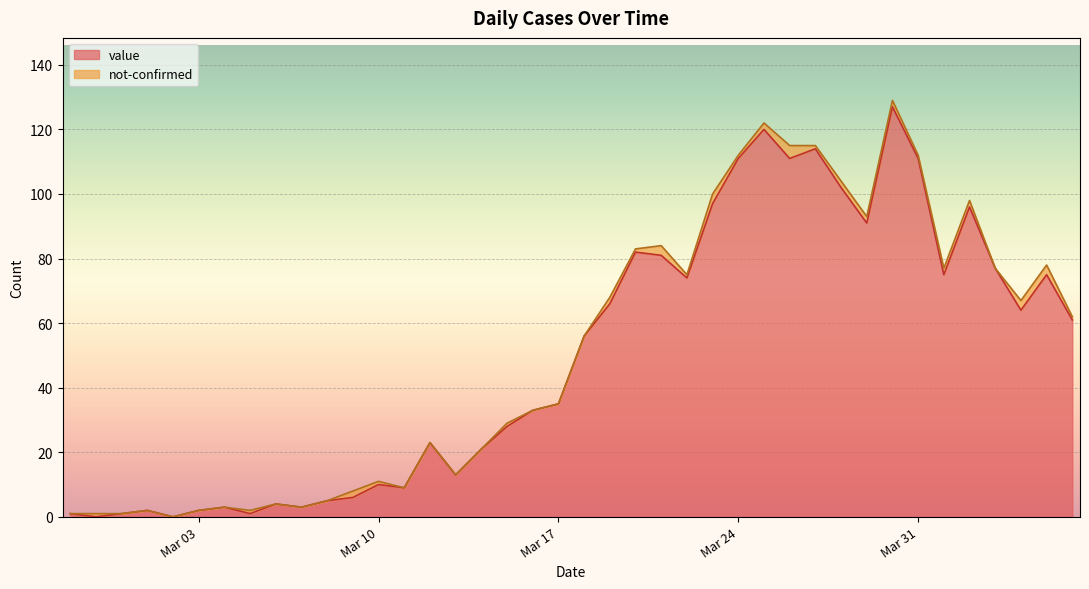

What is the approximate value at 2020-04-05?

75